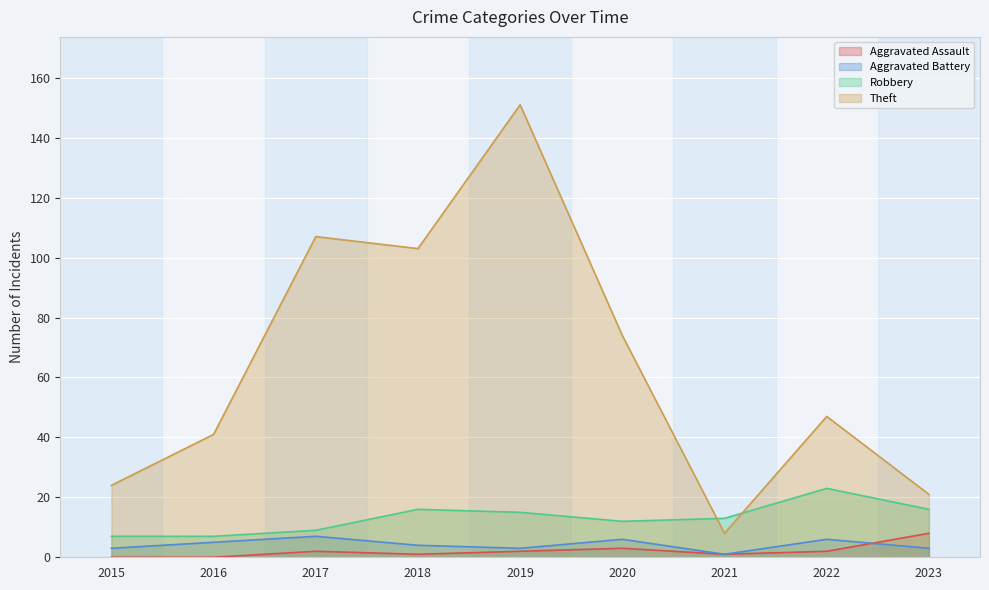

What is the value of the Aggravated Battery point at the 3rd from the left?

7